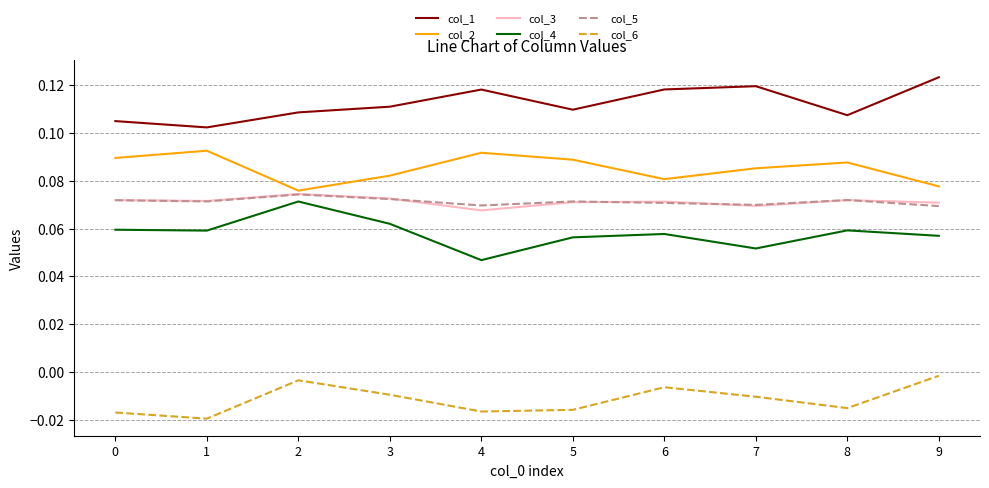

Is it true that col_6 equals -0.0 at 4?

True